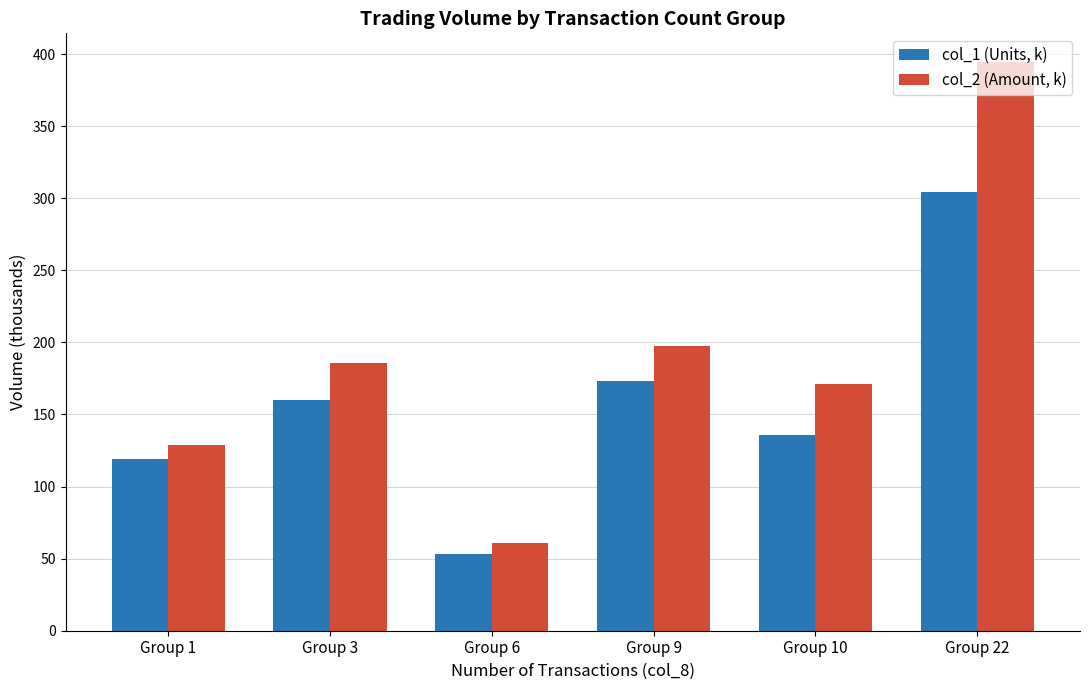

Reading left to right, transcribe all the data shown in this chart.

col_1 (Units, k): 119.0	160.0	53.0	173.0	136.0	304.0
col_2 (Amount, k): 129.0	185.5	60.8	197.7	171.1	394.6